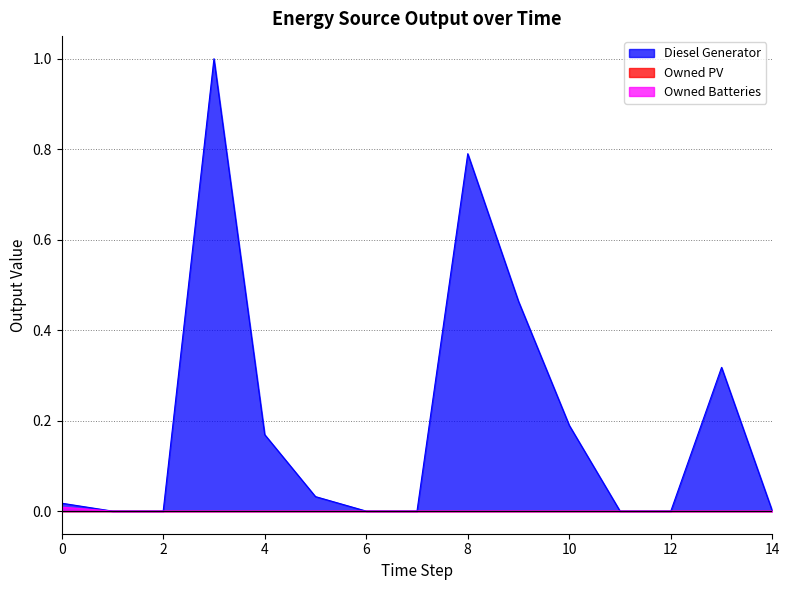

Where is Owned Batteries nearest to the value 0?

1